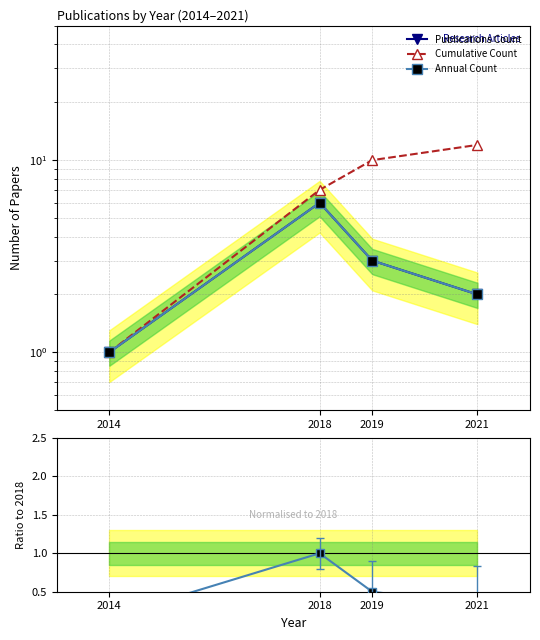

Read the Publications Count value at 2021.

2.0